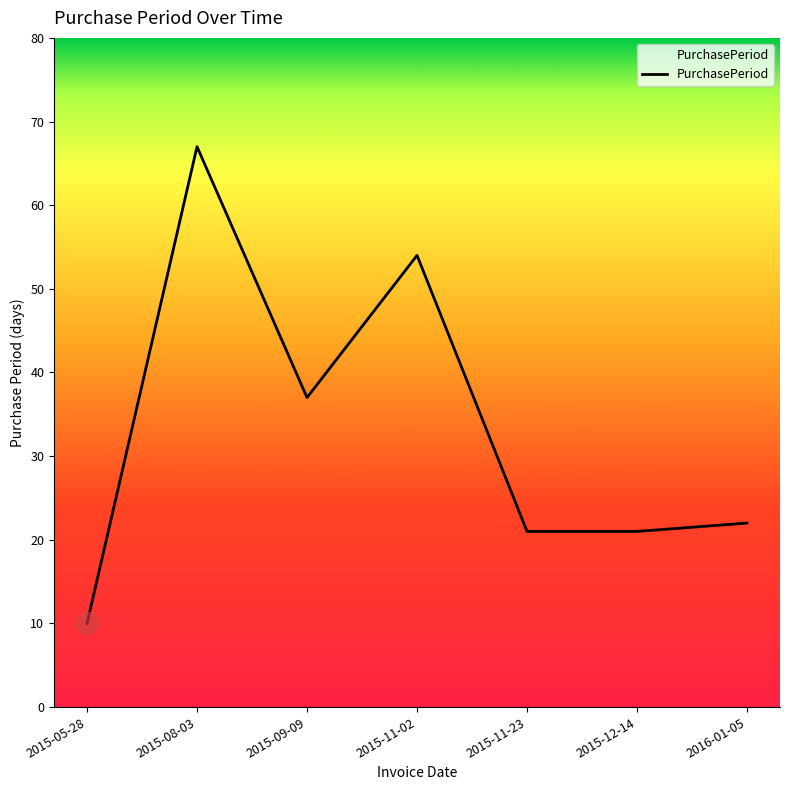

Where is the first local minimum?

2015-09-09